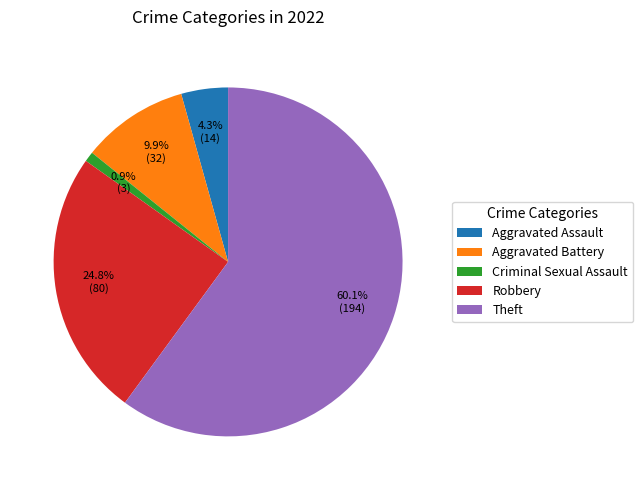

How many segments does this pie chart have?

5